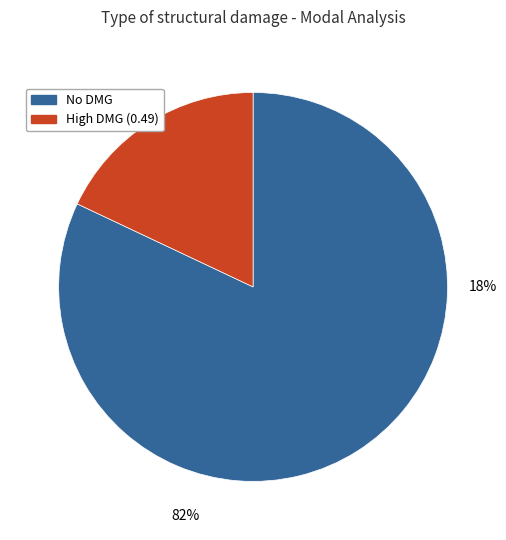

How many segments does this pie chart have?

2